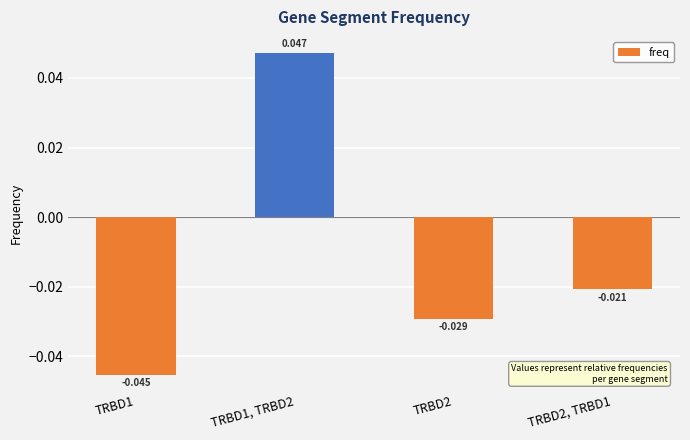

The chart shows a value of -0.0 at TRBD2. True or false?

True